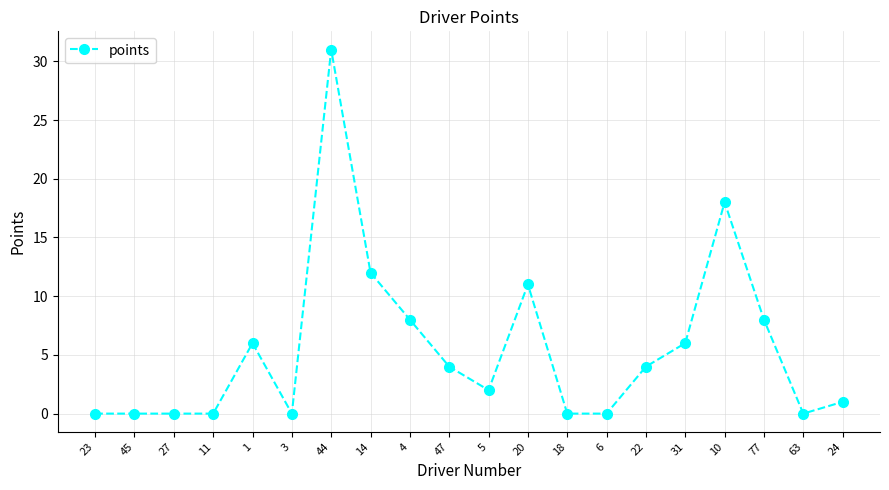

True or false: the data shows 2 at 31.

False